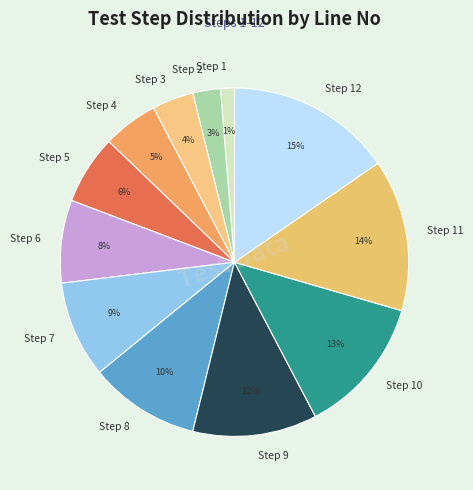

To the nearest percent, what is the average slice percentage?

8%